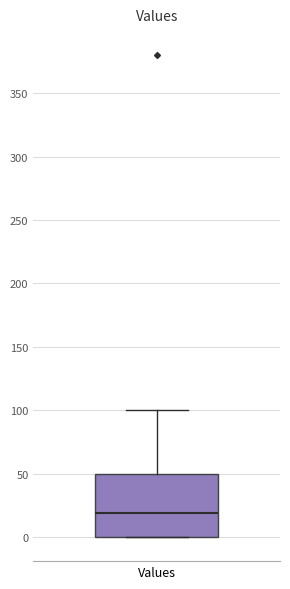

Where does the upper whisker of the box for Values end on the y-axis? The values are not printed on the chart, so give them approximately, as read against the axis.

100